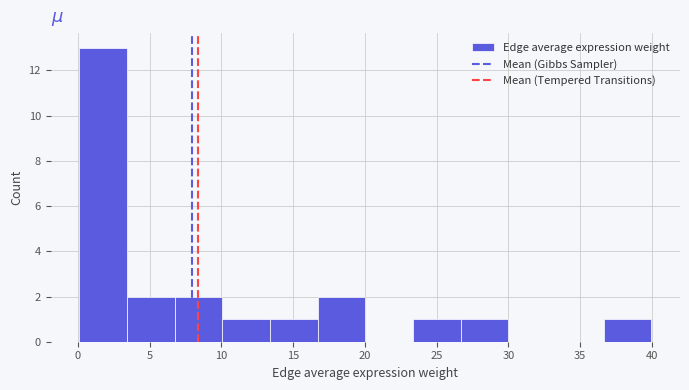

Which range on the x-axis has the tallest bar?

0.0 to 3.5